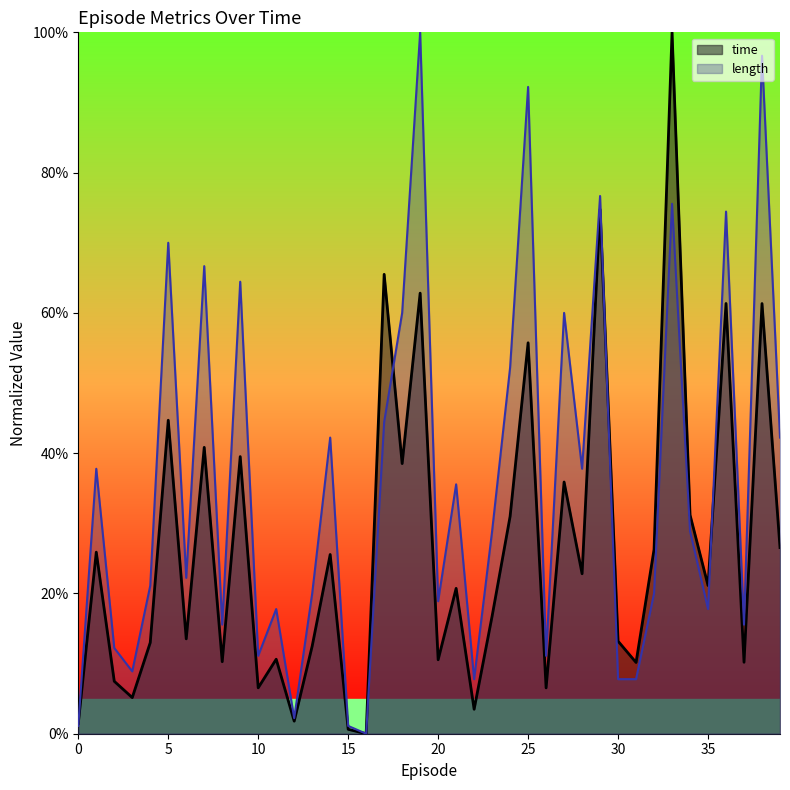

What is the total value across all series at 33?

1.8